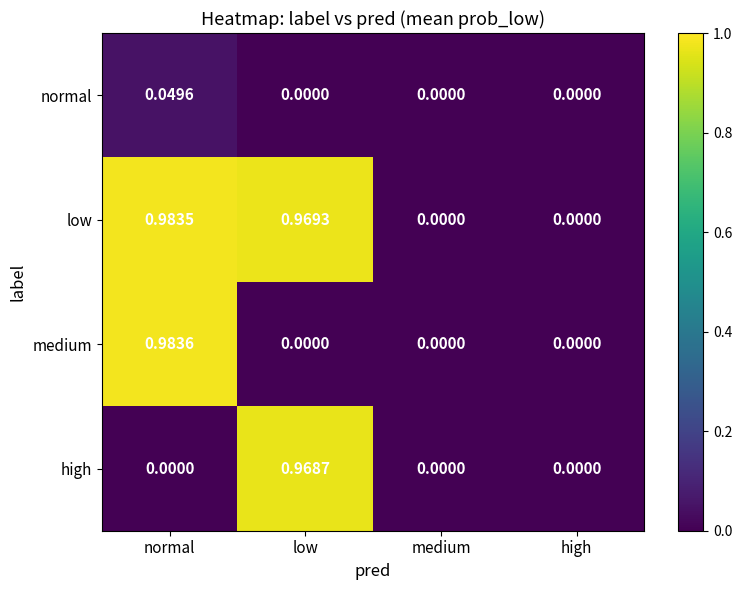

At which category is the sum across all series the highest?

normal